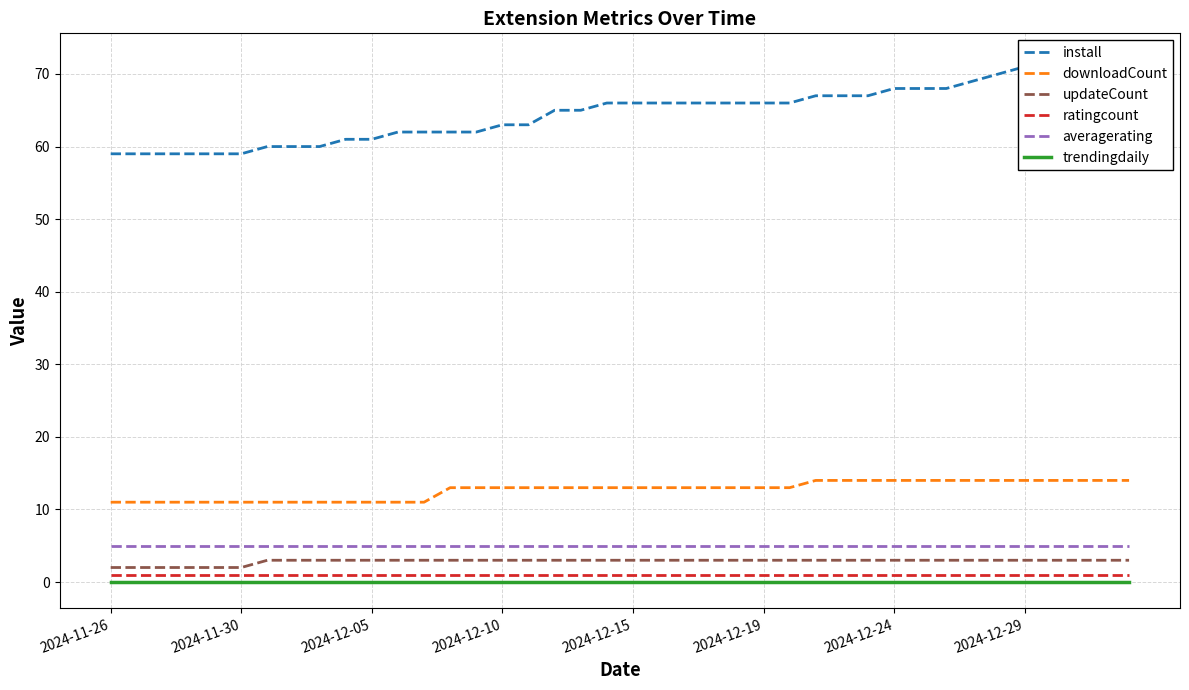

True or false: ratingcount and install intersect in this chart.

False